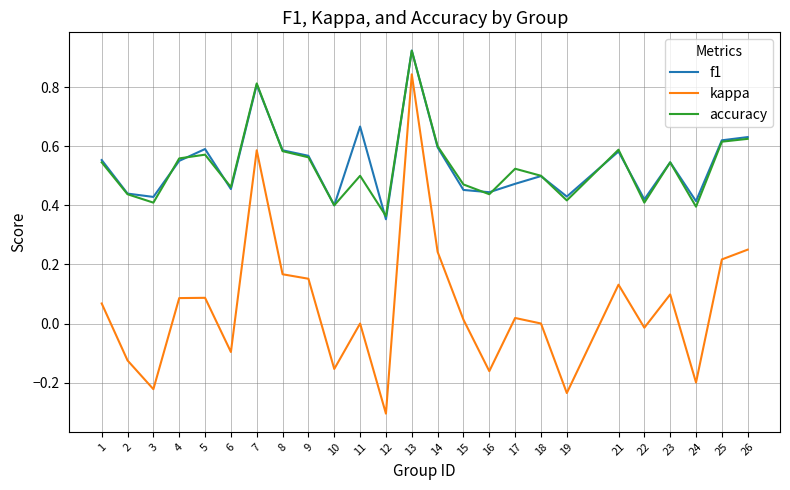

What are all the series names shown in the legend?

f1, kappa, accuracy